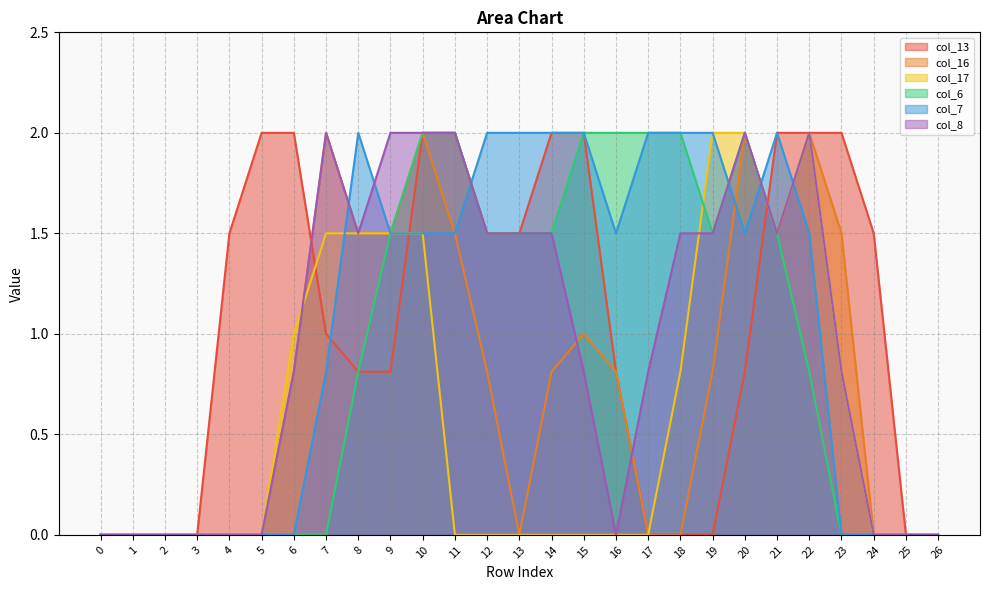

Where do col_13 and col_7 first cross each other?

7 and 8